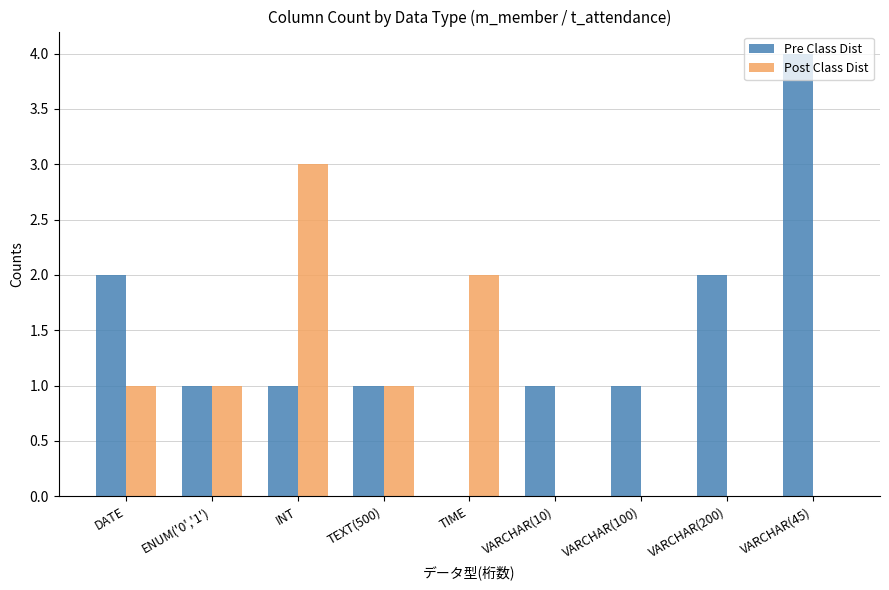

What is the highest value of the Post Class Dist series?

3